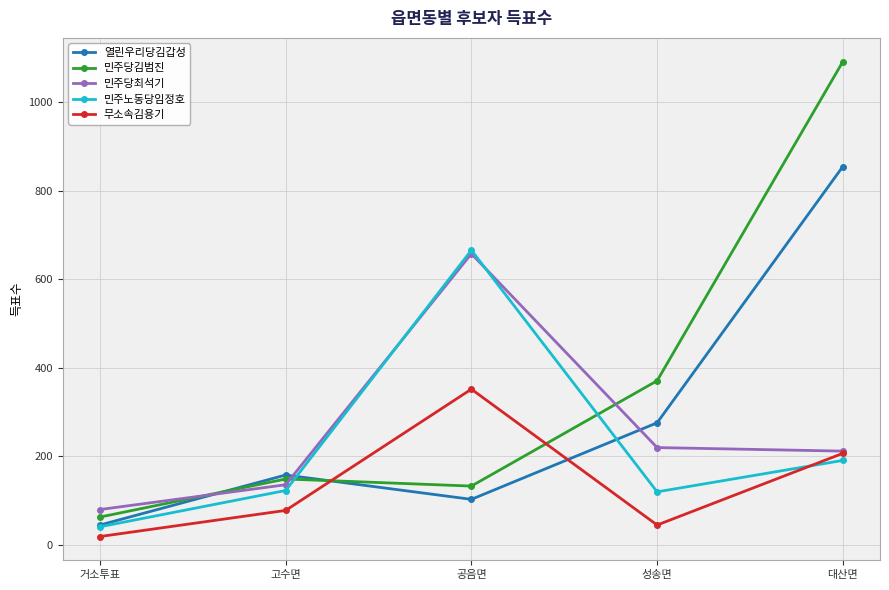

At which category is the sum across all series the highest?

대산면